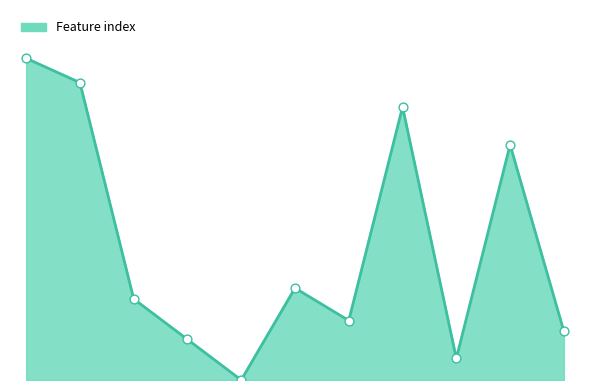

Does the chart have visible grid lines?

No